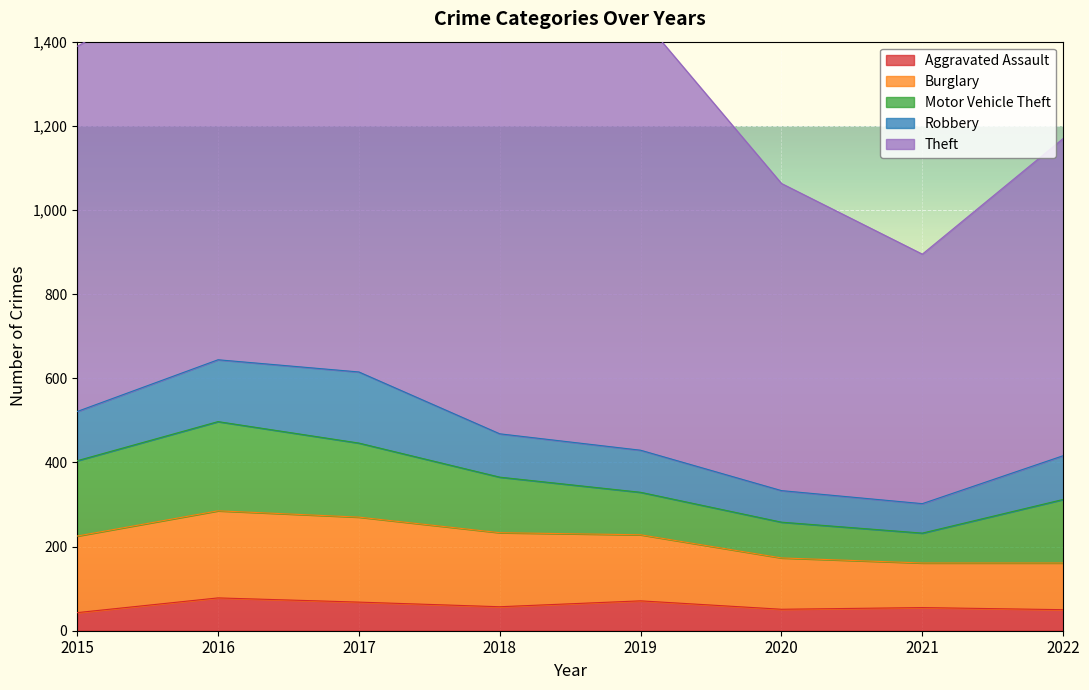

Where is the first local maximum for Robbery?

2017